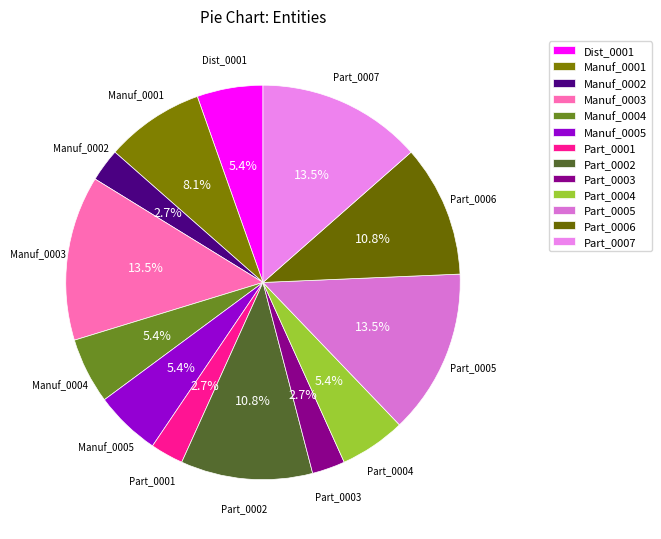

To the nearest percent, what is the difference between the largest and smallest slice percentages?

11%